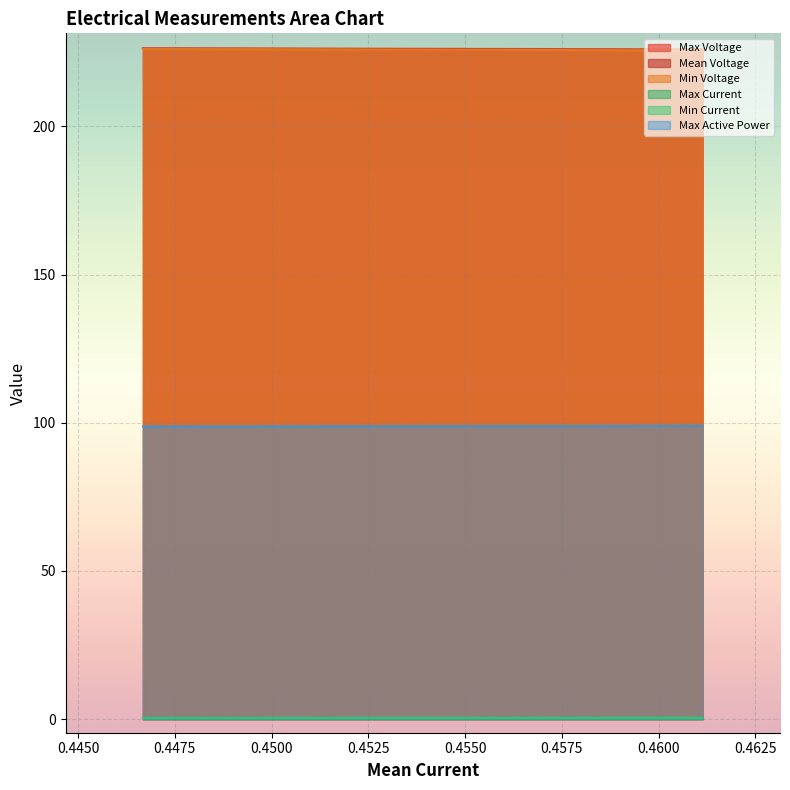

What is the sum of the Max Active Power values at 0.4466777310051845 and 0.4611354827454958?

197.7